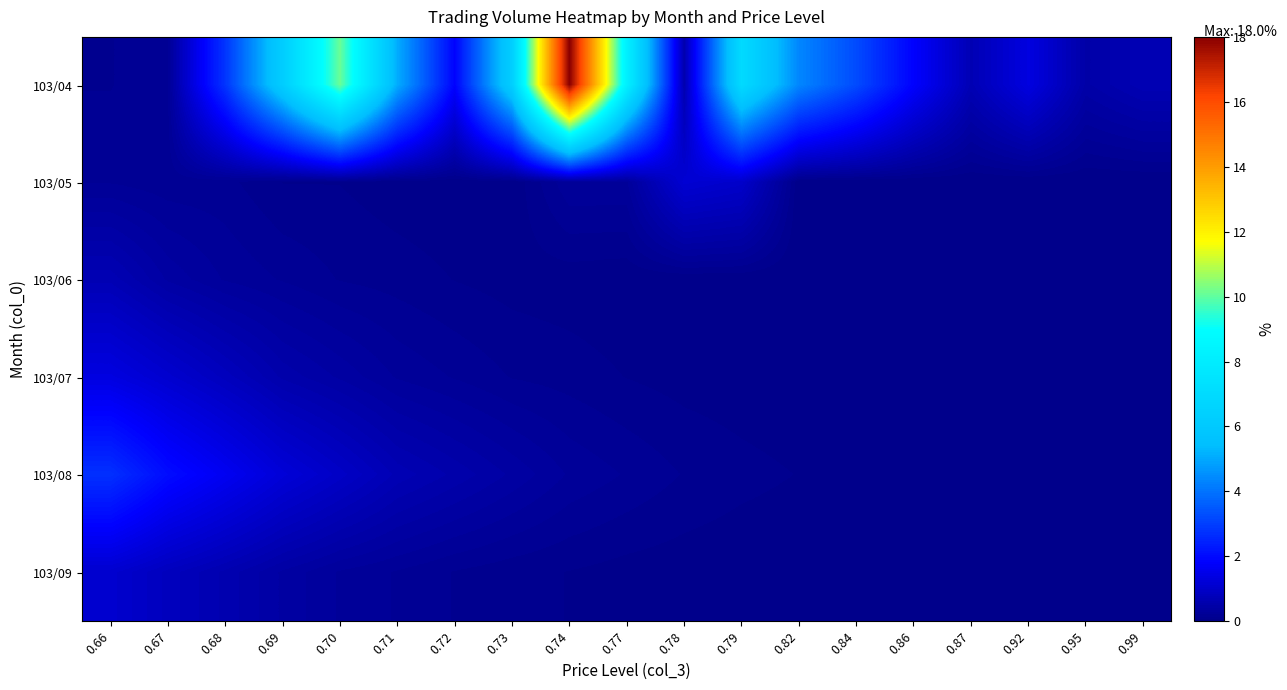

Which label corresponds to the largest value in the chart?

0.74